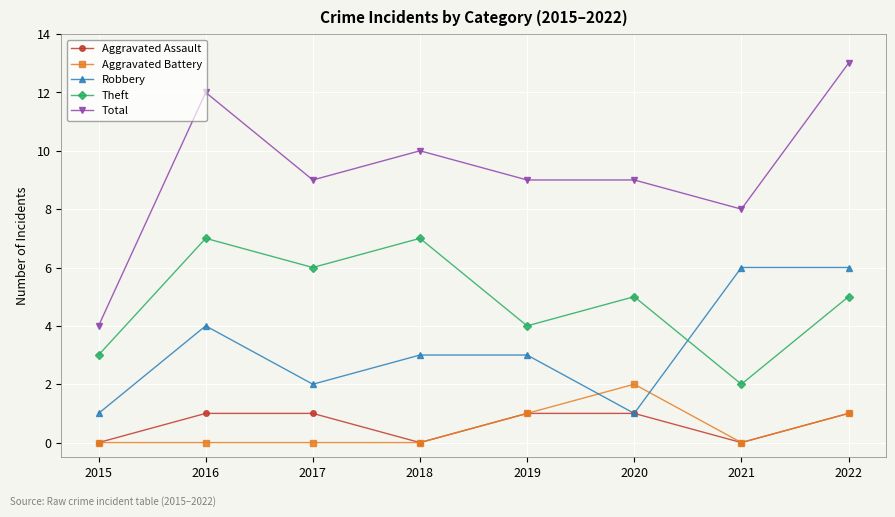

What is the value of the Robbery point at the 6th from the left?

1